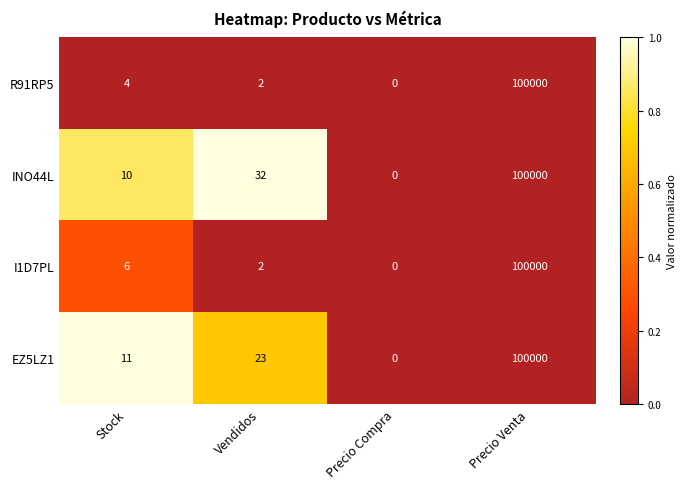

The R91RP5 series shows 5 at Stock. True or false?

False